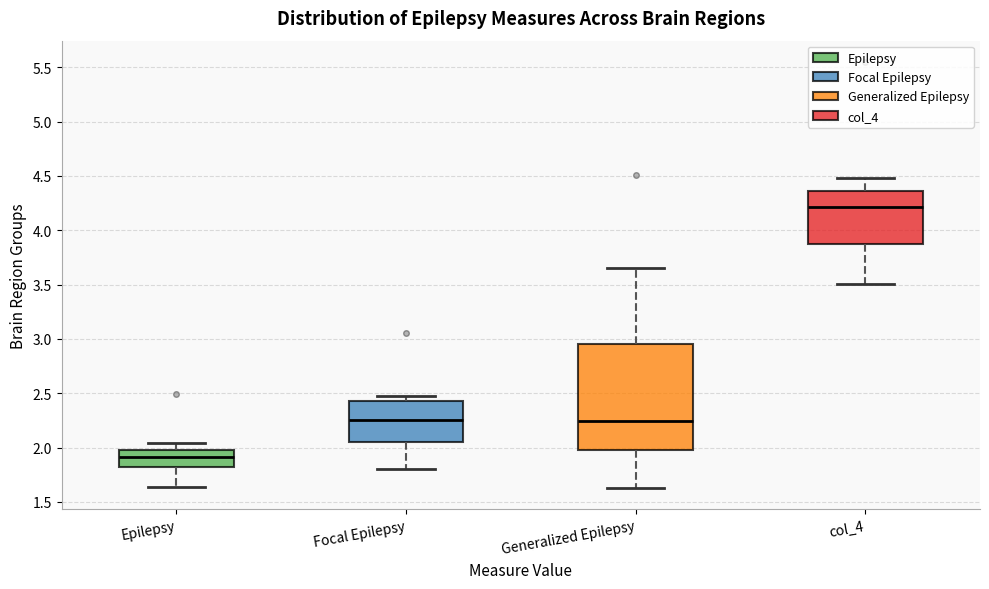

Where does the median line of the box for col_4 sit on the y-axis? The values are not printed on the chart, so give them approximately, as read against the axis.

4.20